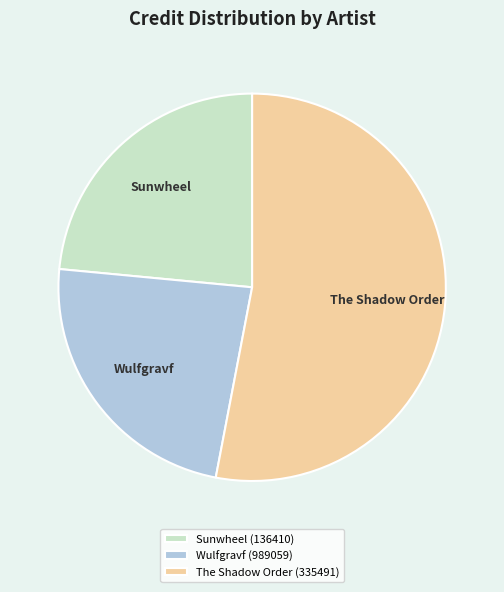

Is the sum of Sunwheel (136410) and The Shadow Order (335491) greater than half?

Yes